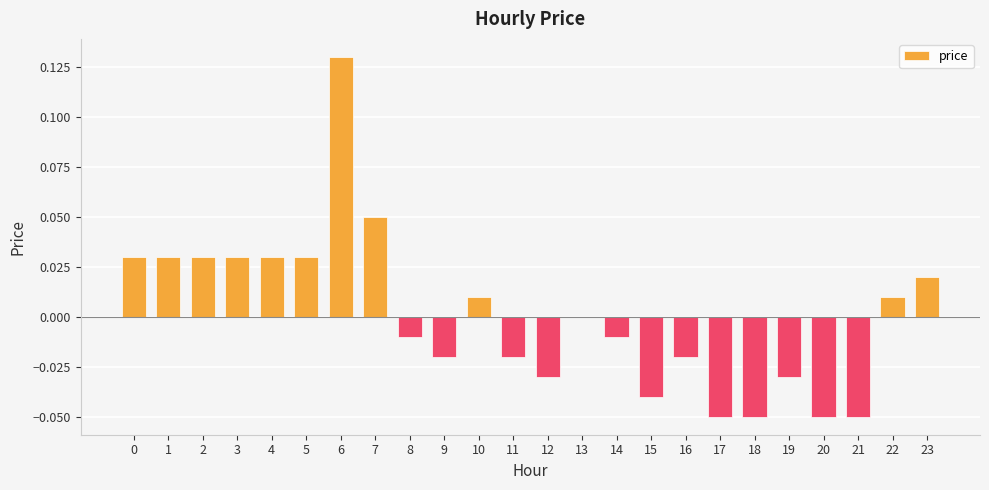

True or false: the data shows -0.0 at 12.

True